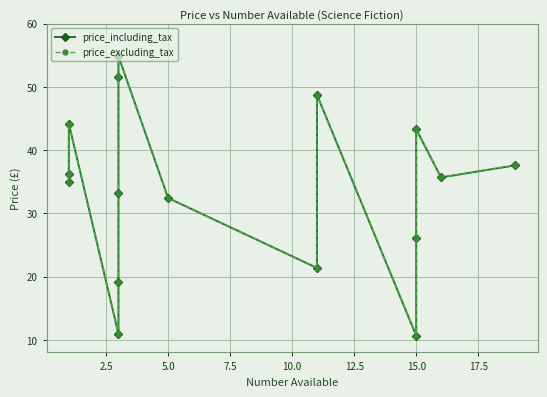

Between 5.0 and 11, which series saw the biggest shift?

price_including_tax